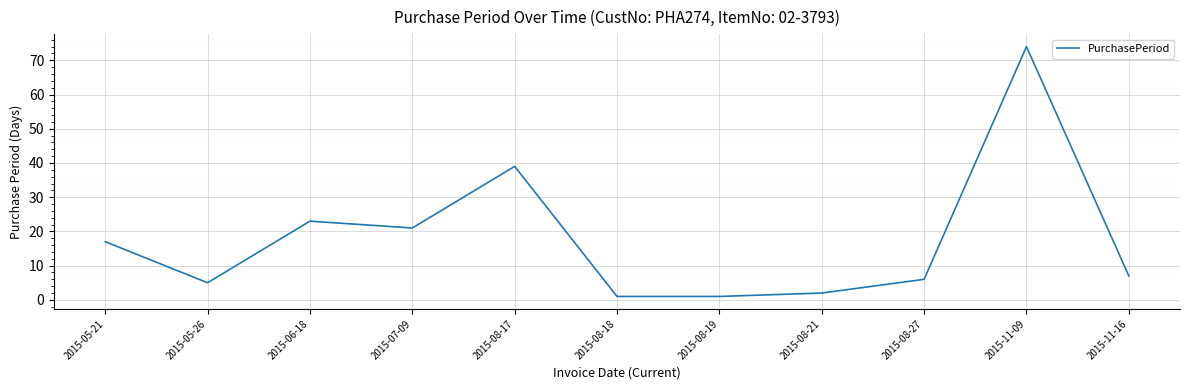

What value does the data have at 2015-11-16, to the nearest 10?

10